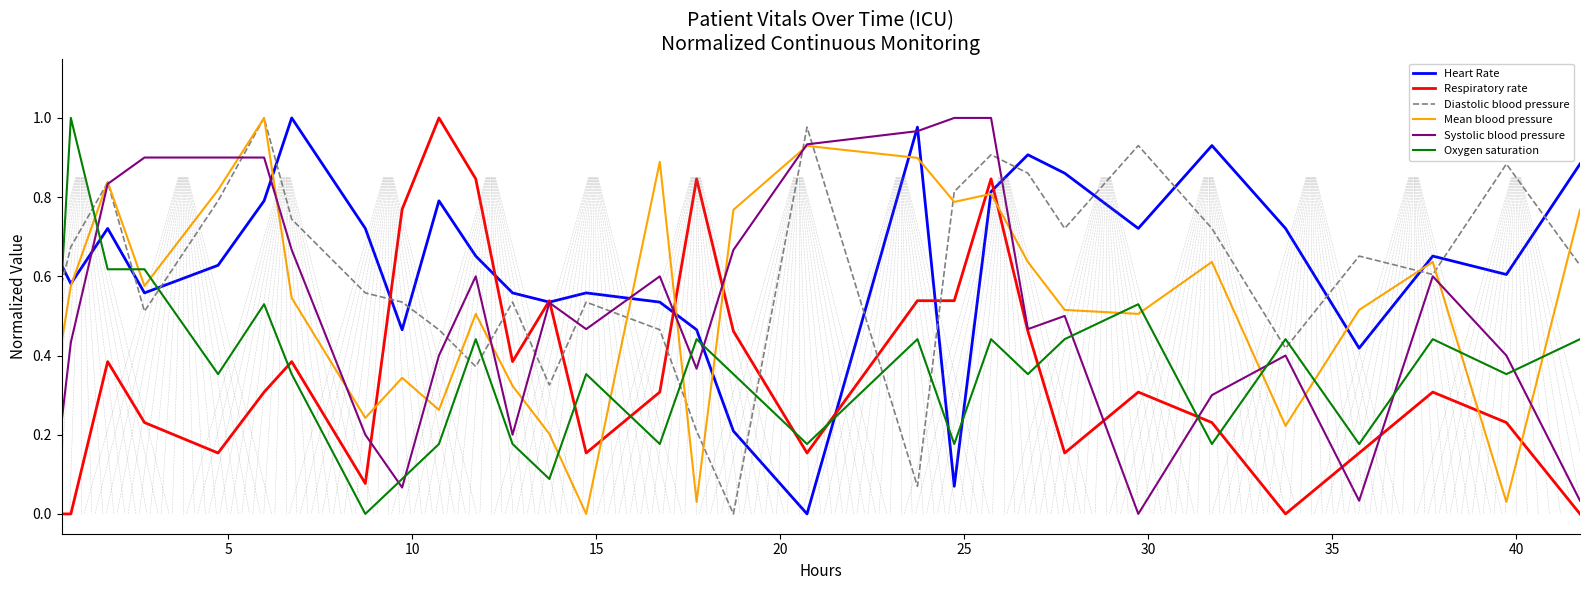

After their last crossing, which series has the higher values: Oxygen saturation or Mean blood pressure?

Mean blood pressure